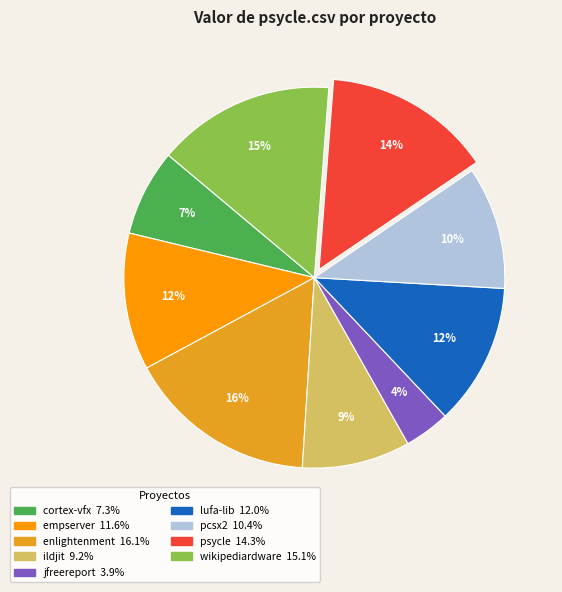

To the nearest percent, what is the difference between the largest and smallest slice percentages?

12%